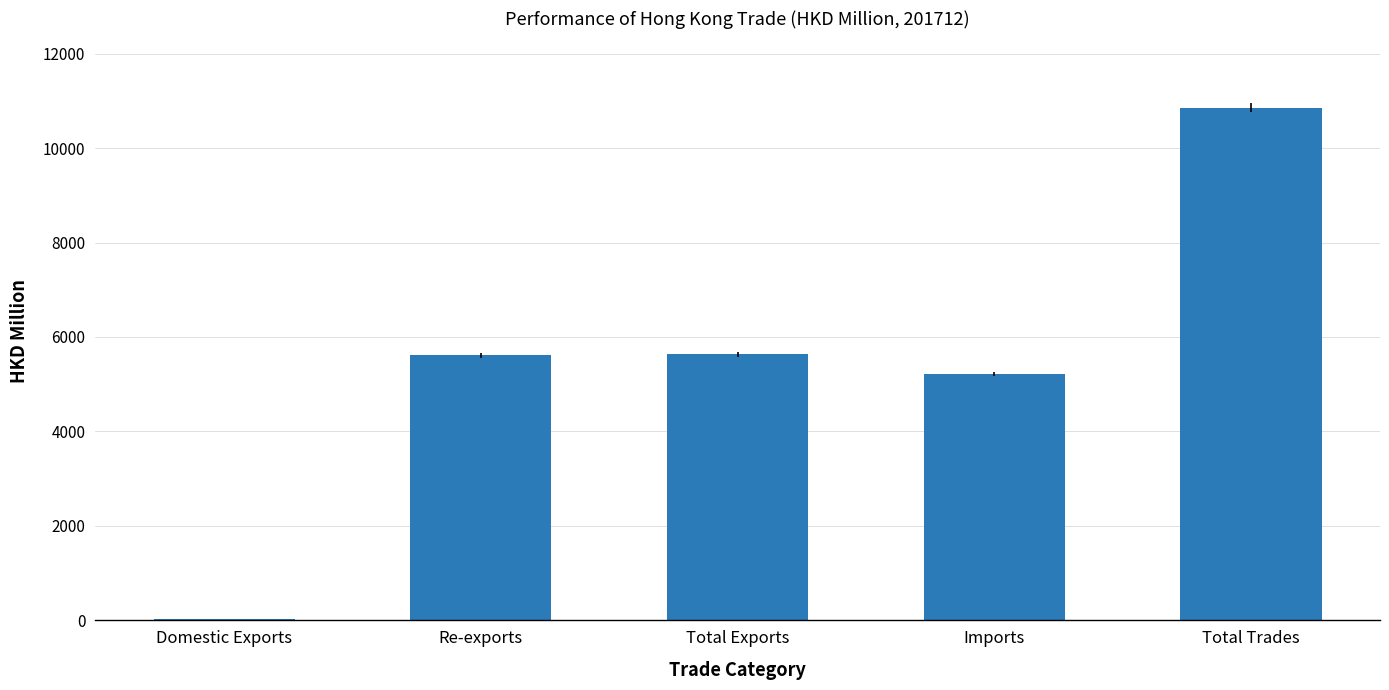

What is the maximum value shown in the chart?

10850.3